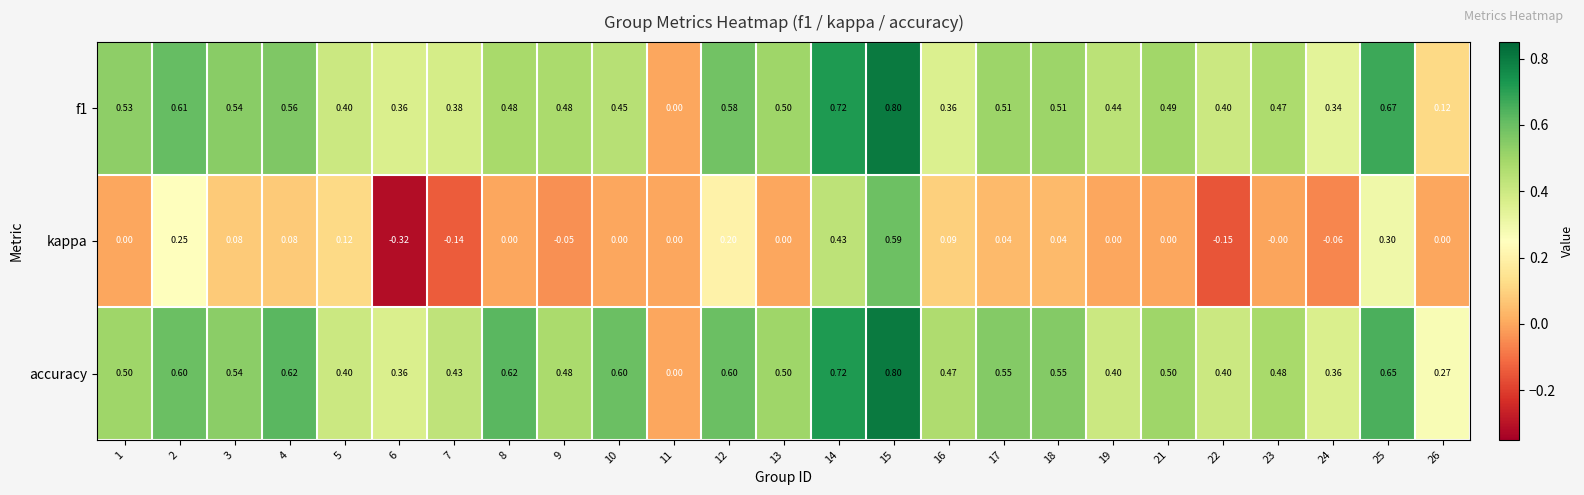

Is the value of accuracy at 25 greater than the value of kappa at 24?

Yes